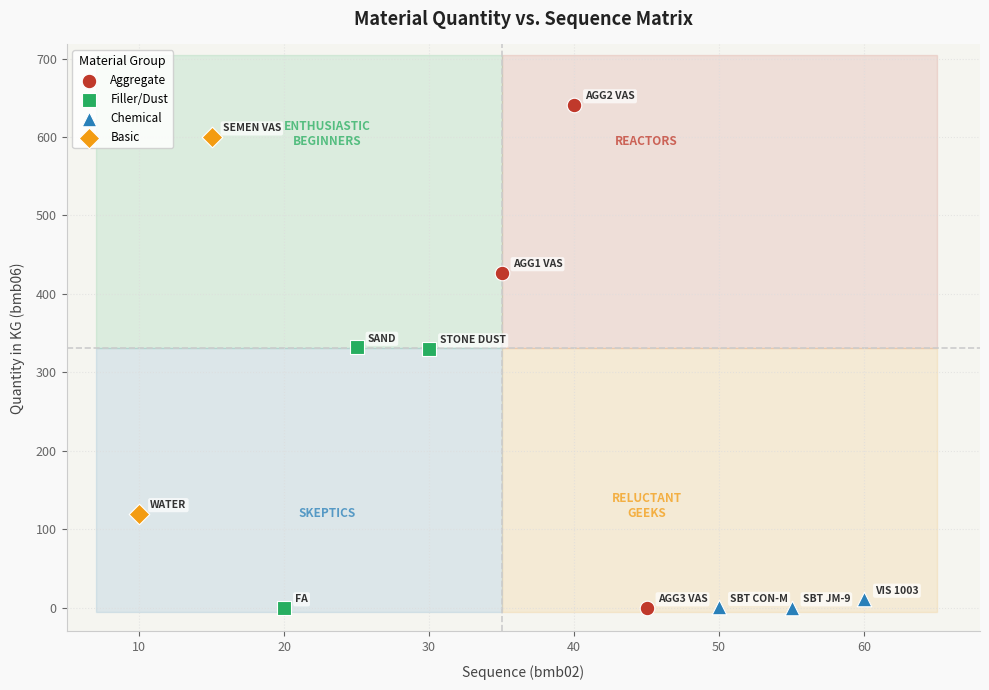

What are all the series names shown in the legend?

Aggregate, Filler/Dust, Chemical, Basic